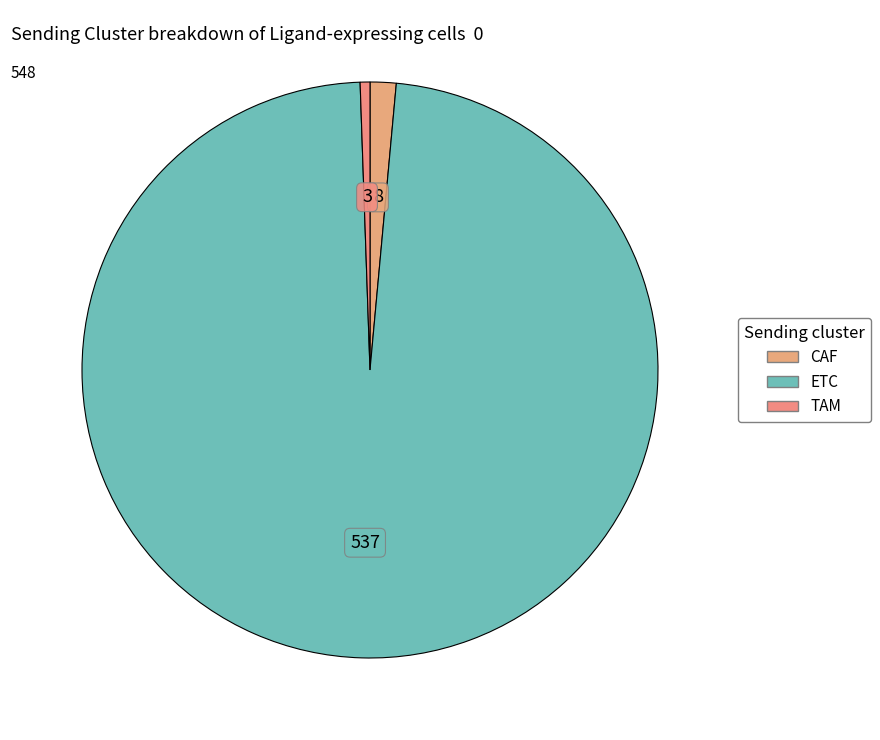

Does ETC account for over 50% of the chart?

Yes